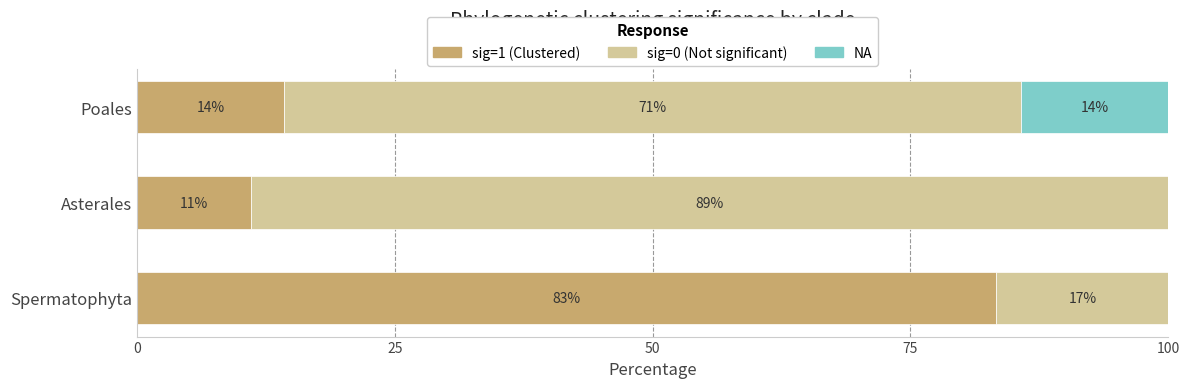

What are all the series names shown in the legend?

sig=1 (Clustered), sig=0 (Not significant), NA